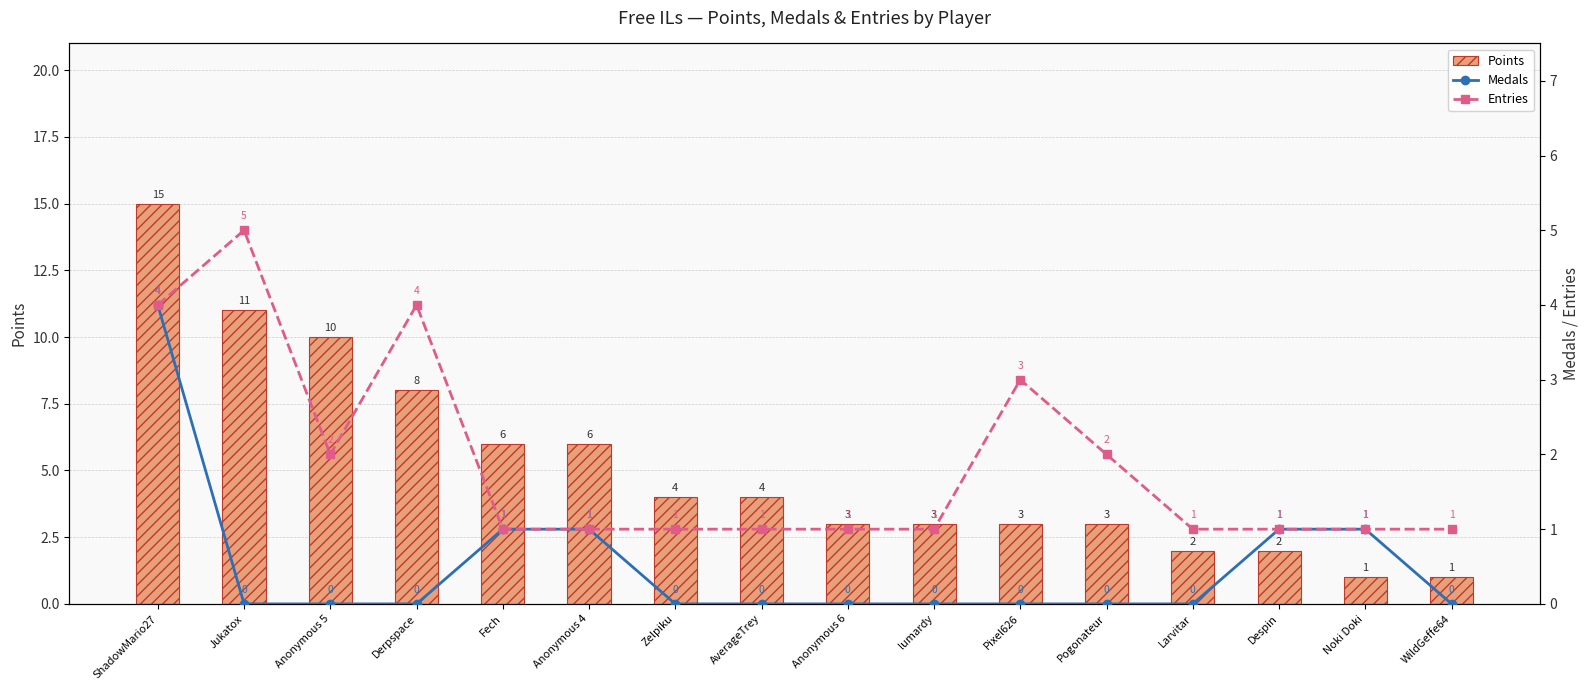

How many values in the Points series exceed 4?

6